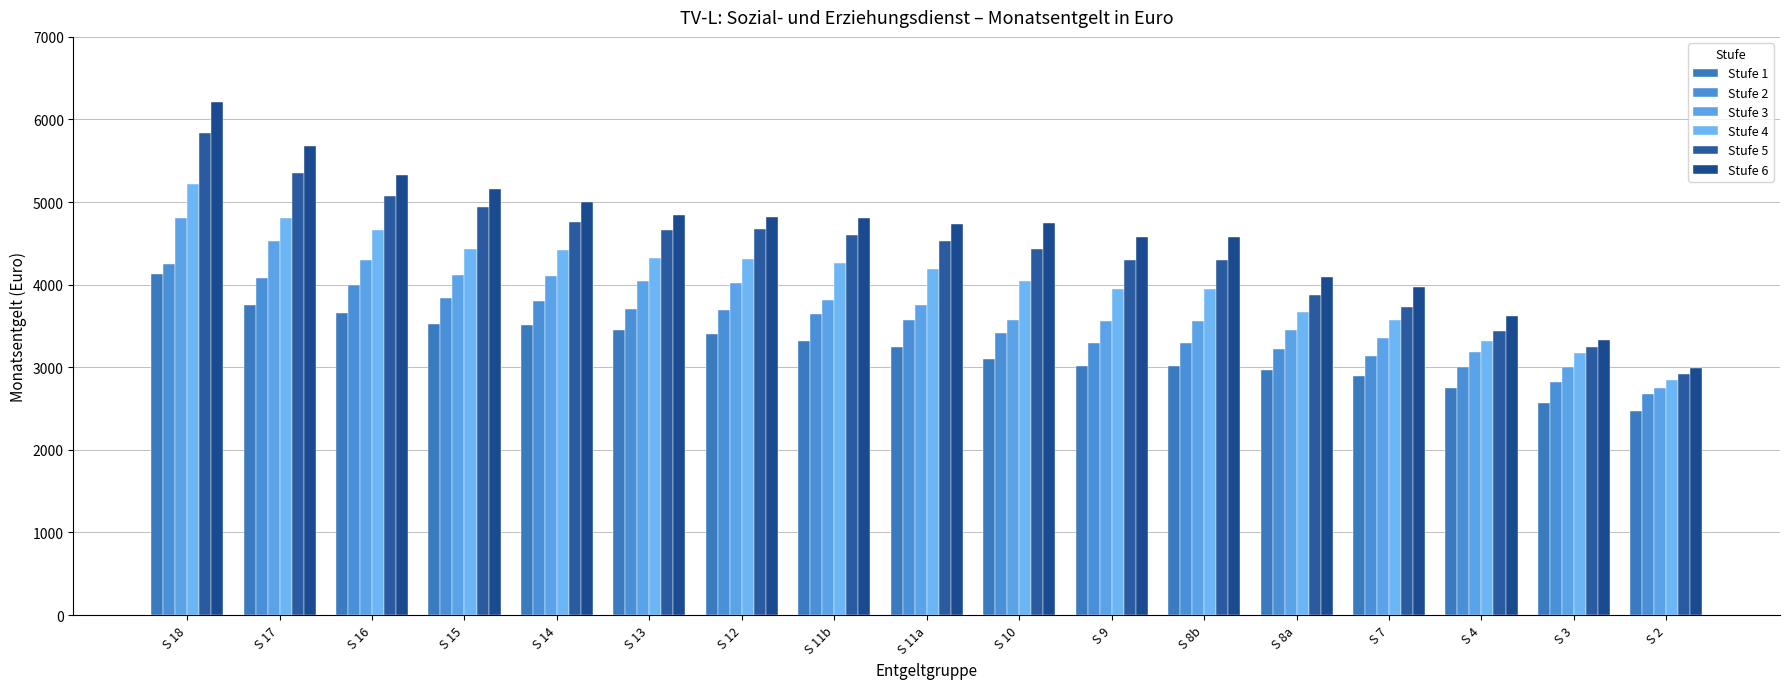

How many groups of bars are there?

17